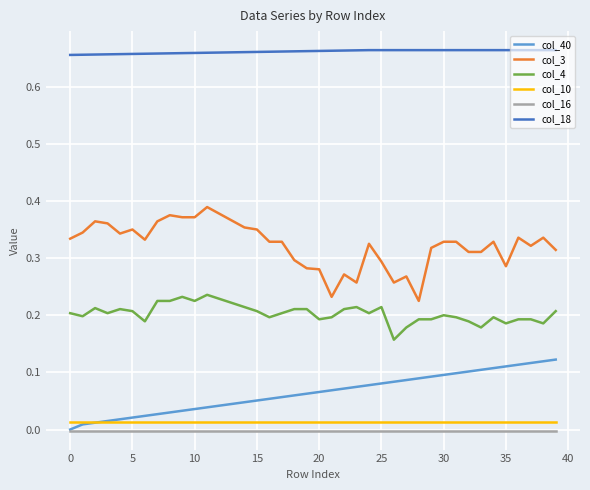

Which series has the largest total across all categories?

col_18